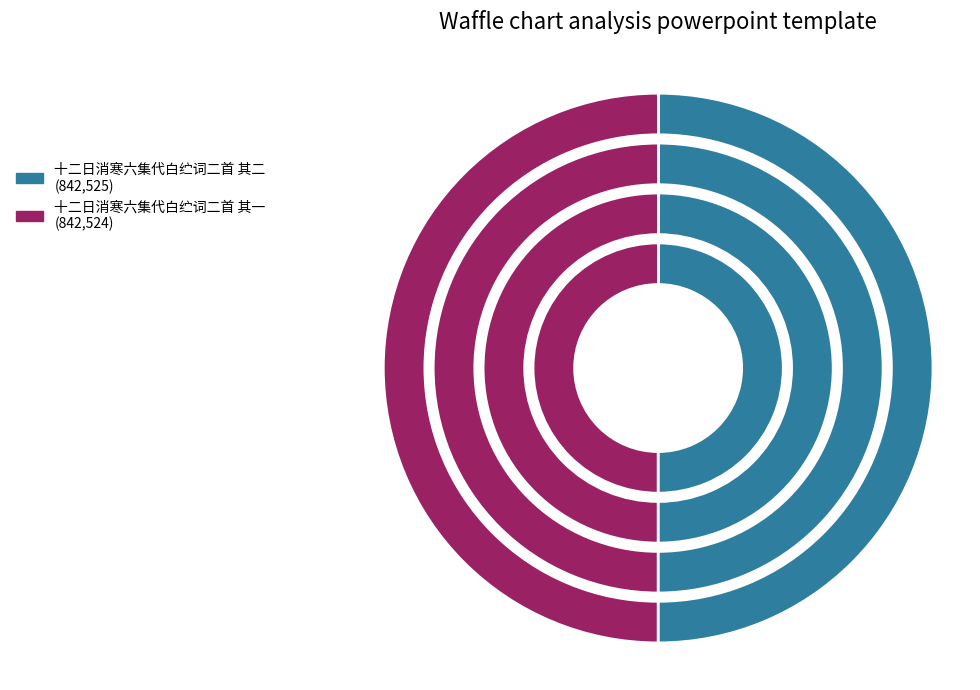

Approximately how many times larger is the value at 十二日消寒六集代白纻词二首 其二 compared to 十二日消寒六集代白纻词二首 其一?

1.0